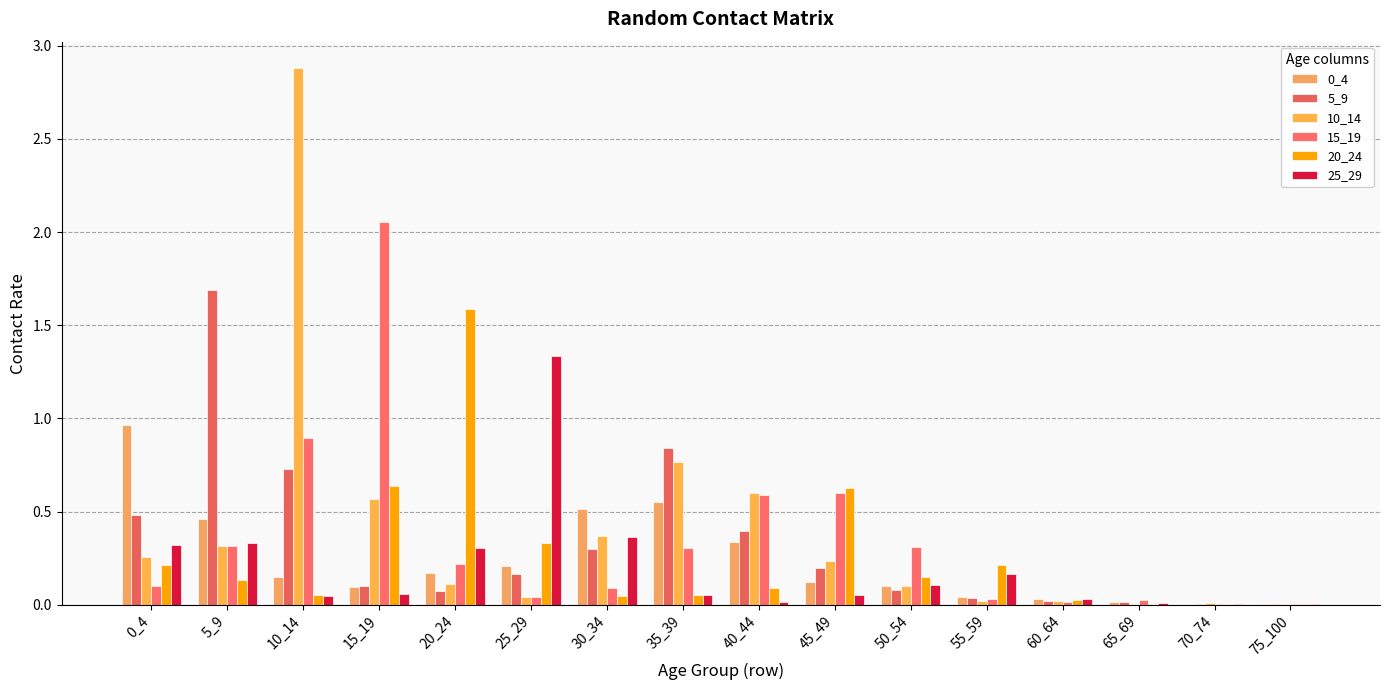

Is it true that 20_24 equals 0.1 at 10_14?

True